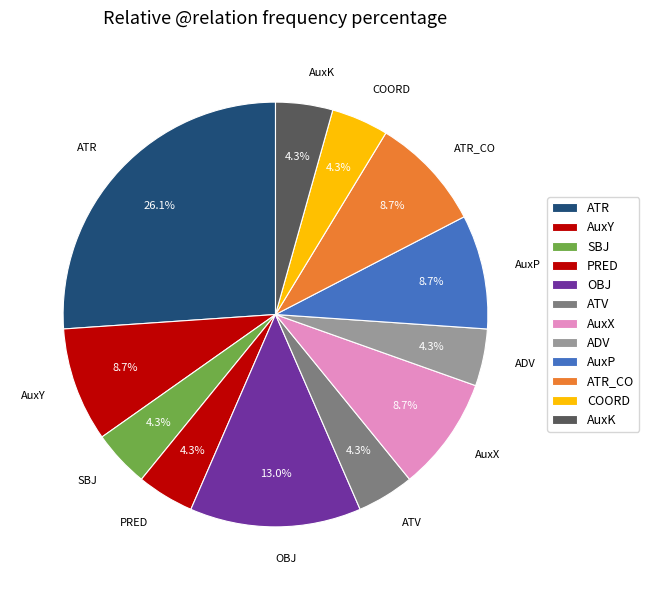

What is the ratio of the value at AuxX to the value at AuxY?

1.0